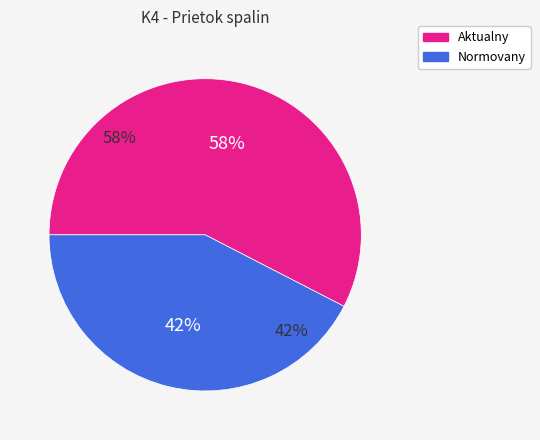

Count the number of slices in the pie.

2